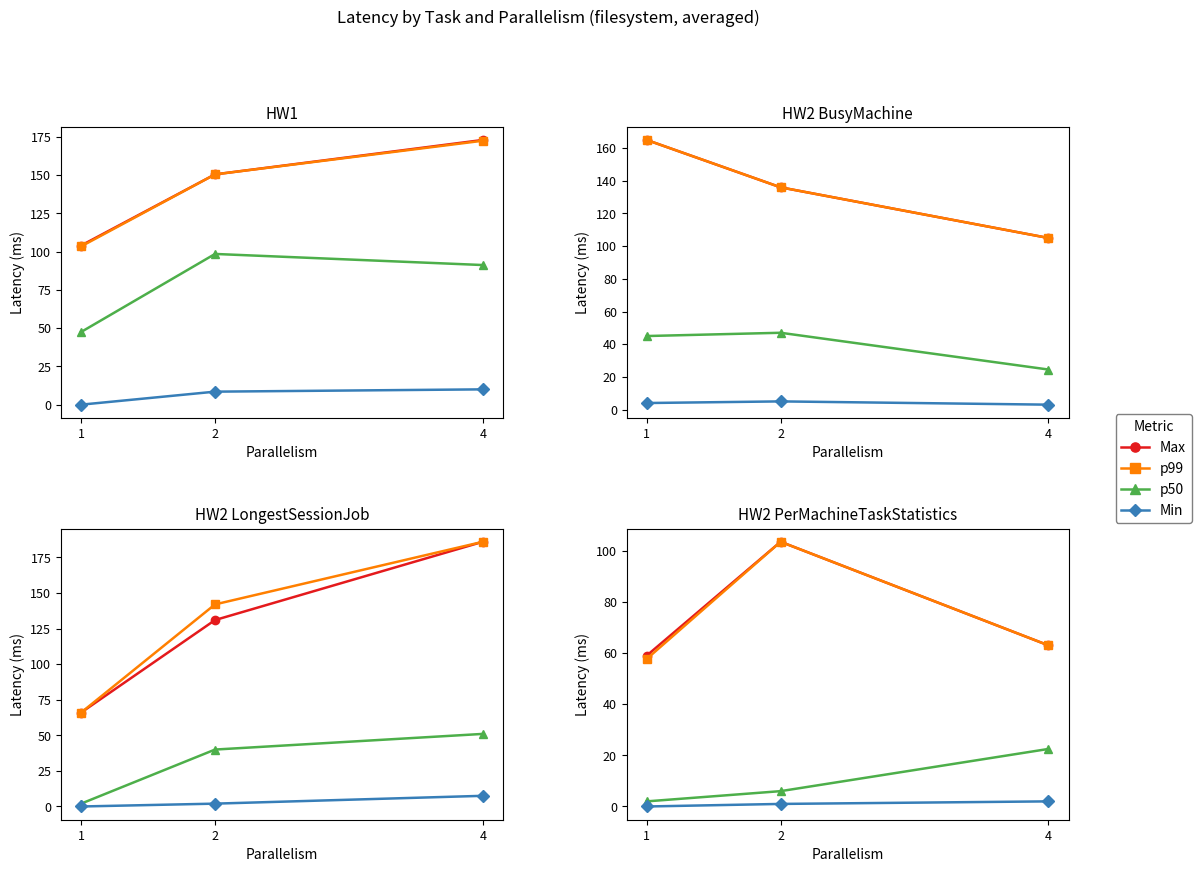

The Max series shows 59.0 at 1. True or false?

True